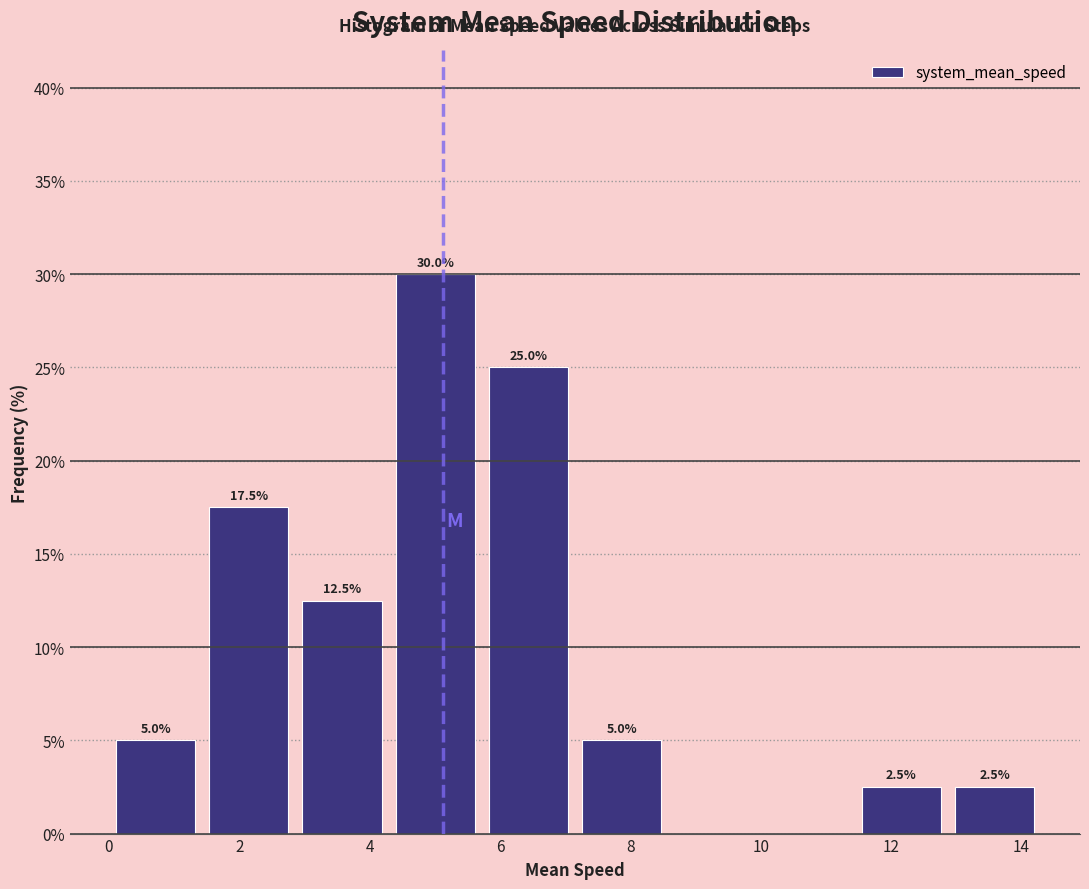

Over which range of the x-axis is the bar tallest?

4.2 to 5.8